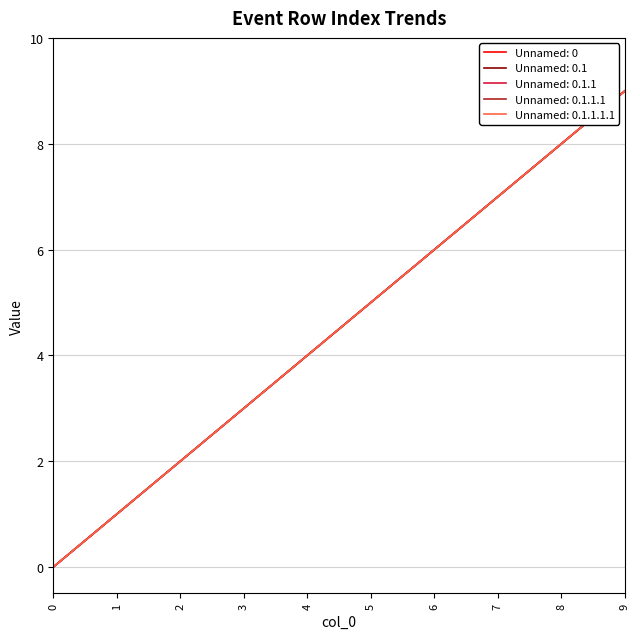

Is this an area chart (filled region under the line)?

No